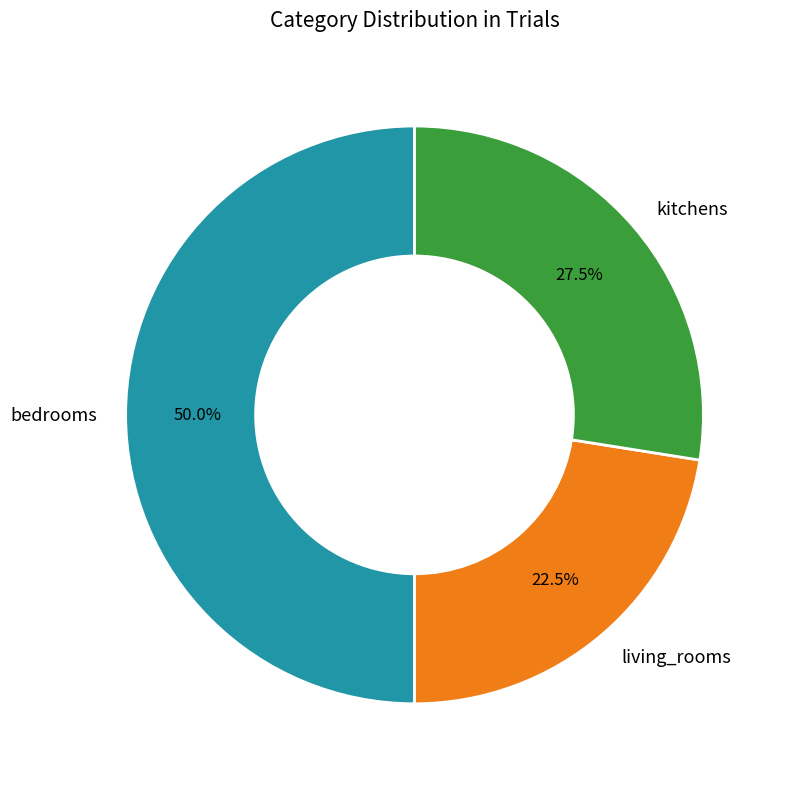

Is the sum of bedrooms and living_rooms greater than half?

Yes